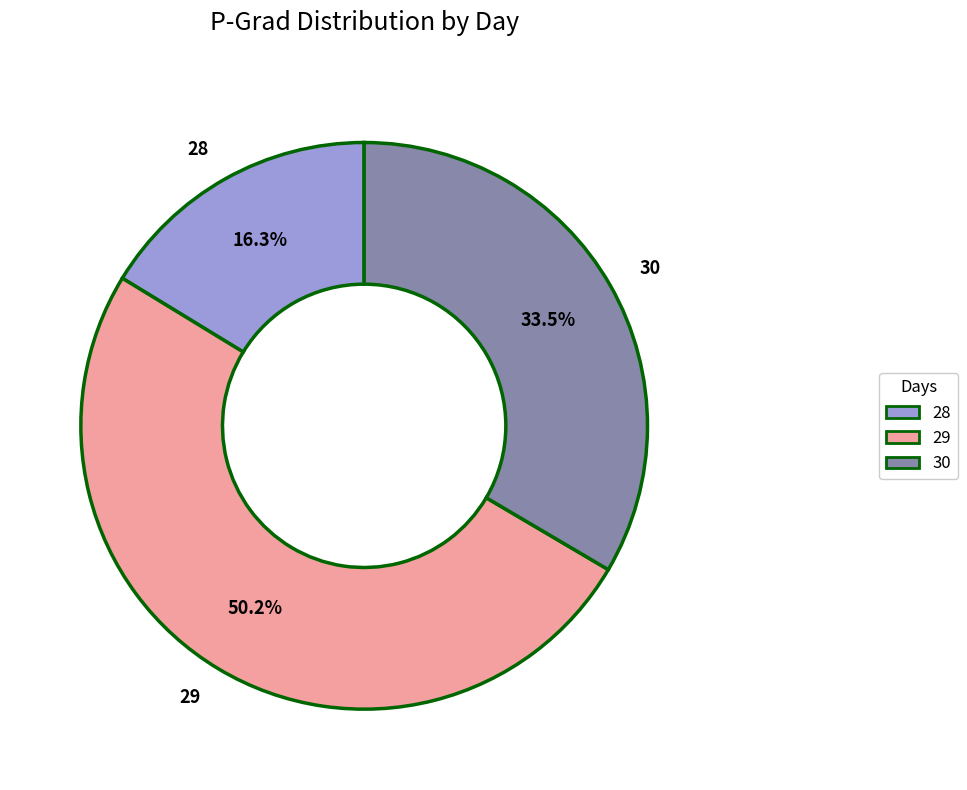

Approximately how many times larger is the value at 30 compared to 29?

0.7